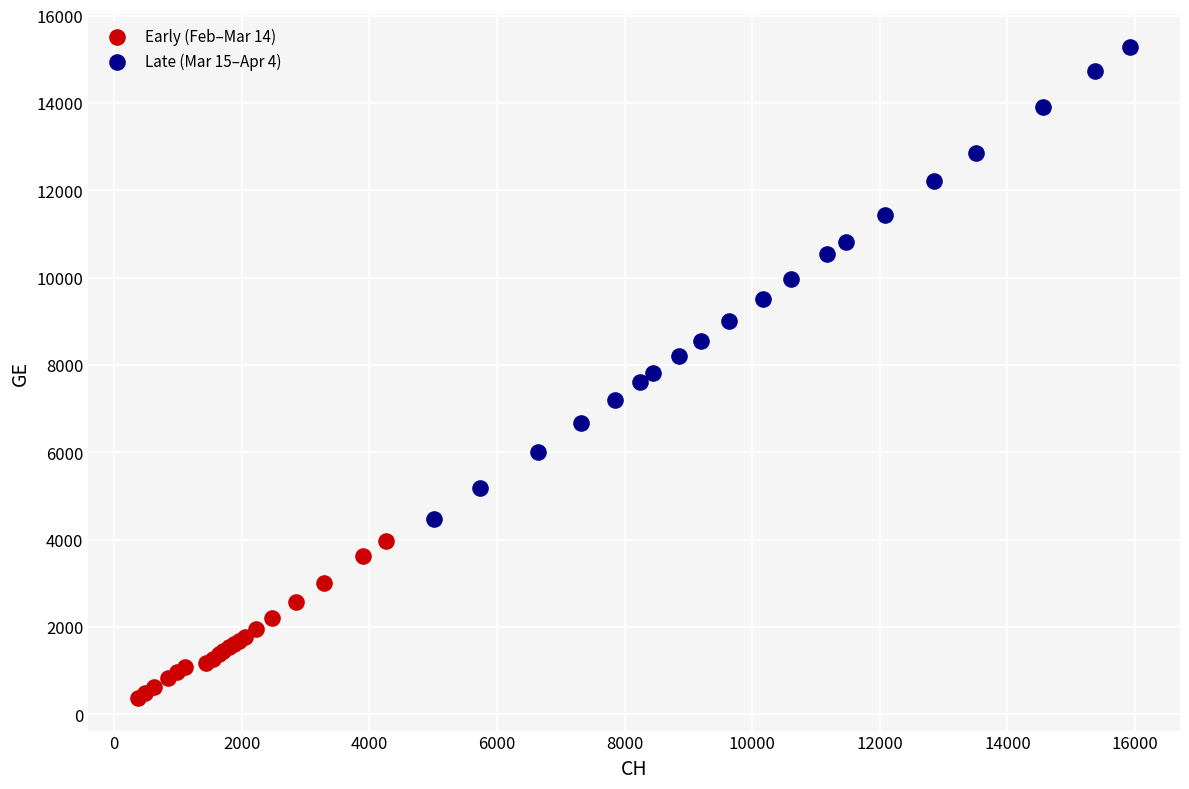

Which series contains the highest Y value?

Late (Mar 15–Apr 4)